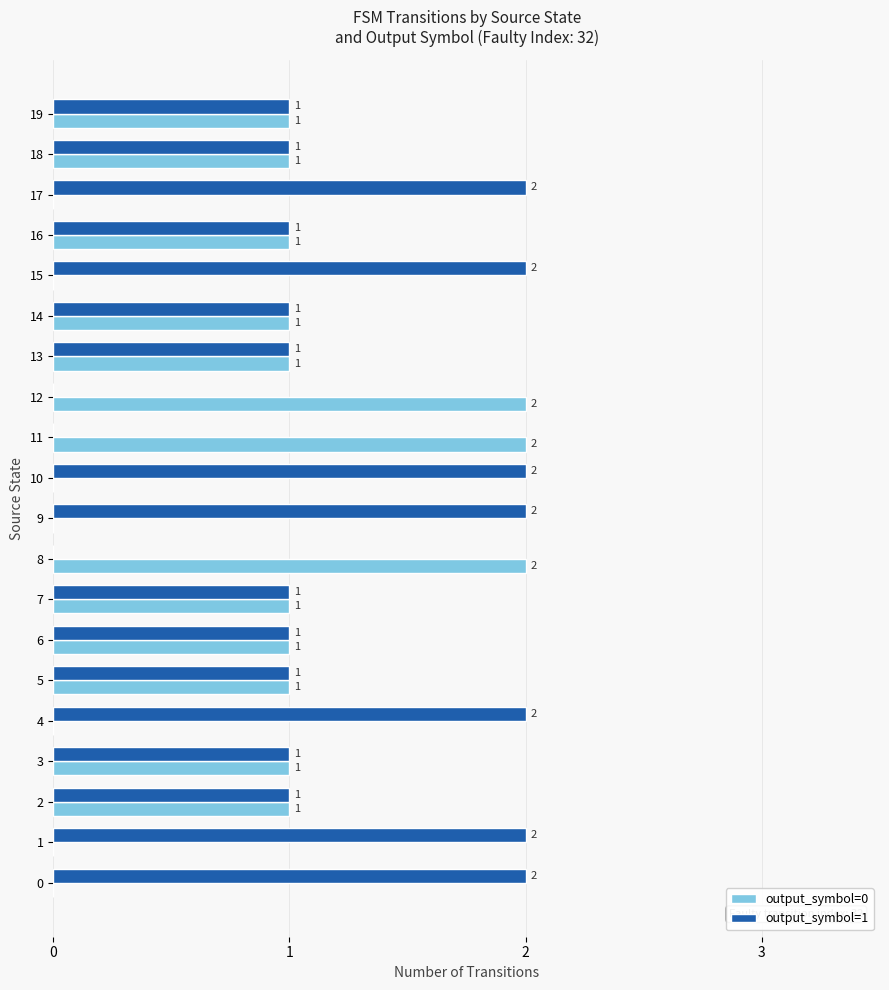

True or false: output_symbol=1 has a value of 3 at 0.

False